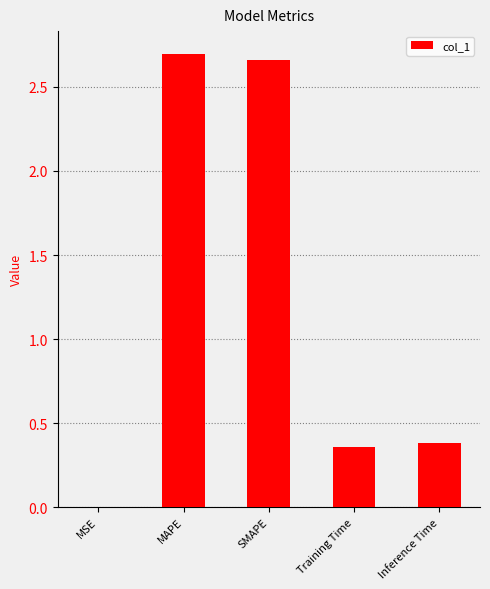

The chart shows a value of 0.6 at Inference Time. True or false?

False